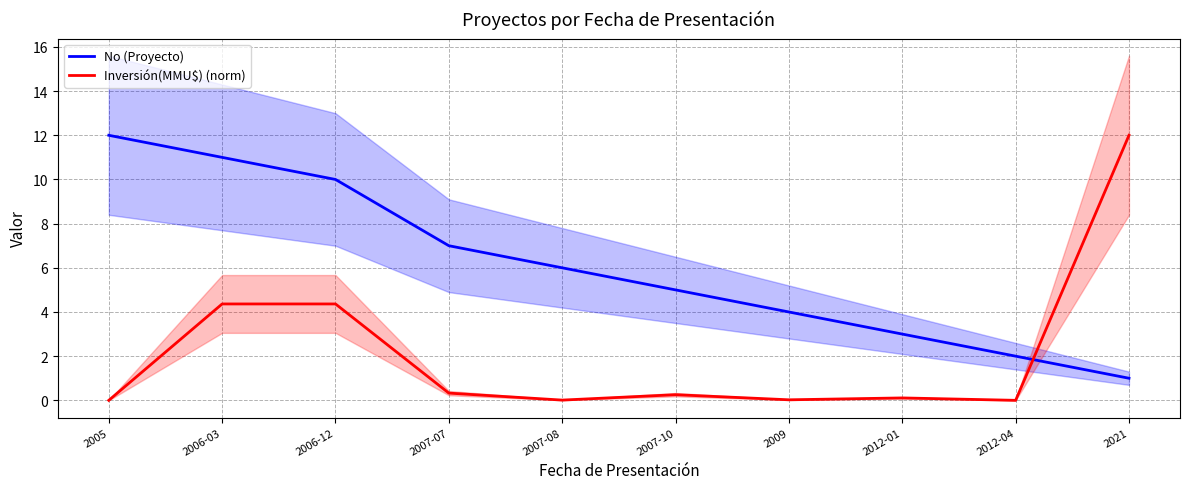

The No (Proyecto) series shows 17.3 at 2005. True or false?

False